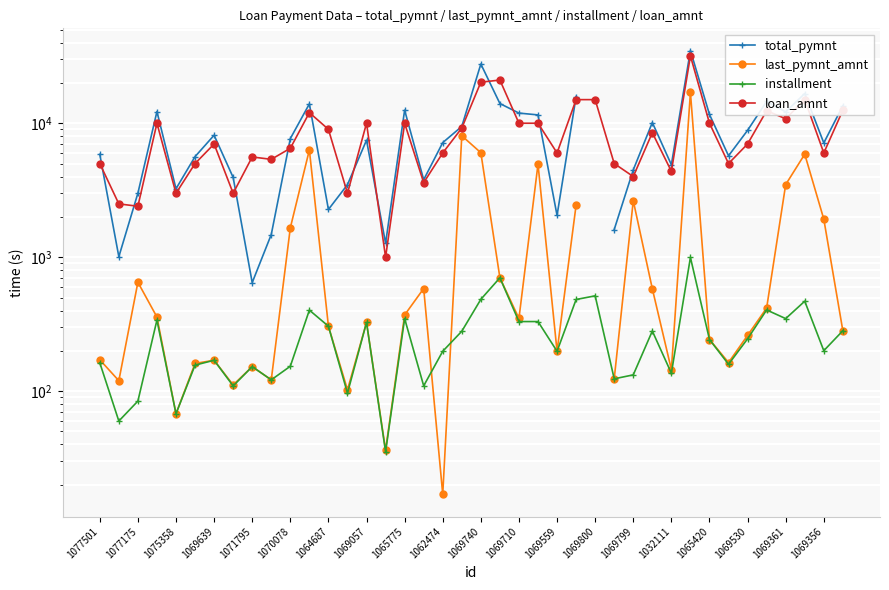

True or false: loan_amnt and installment intersect in this chart.

False